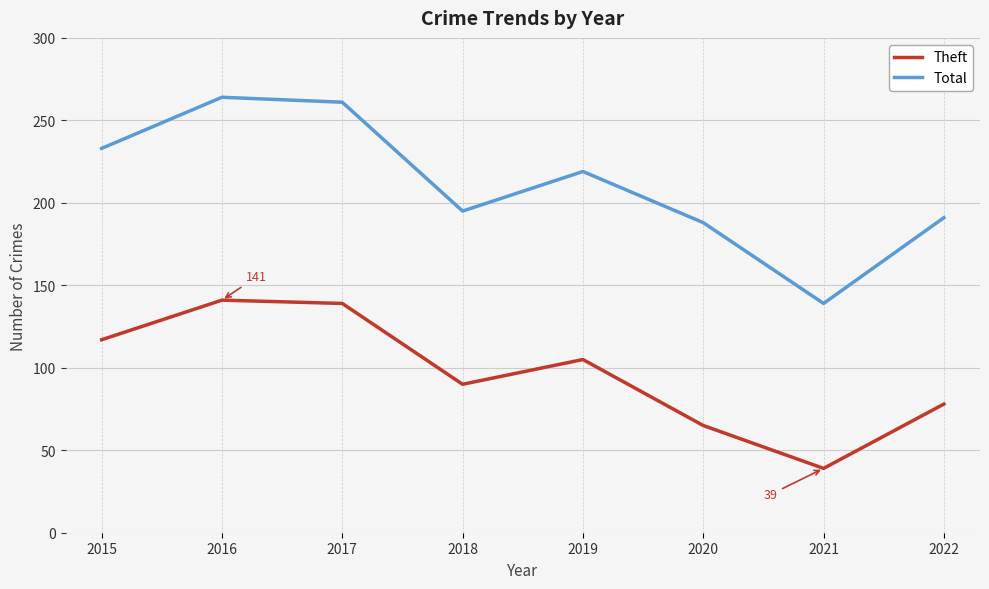

What is the minimum value for Theft?

39